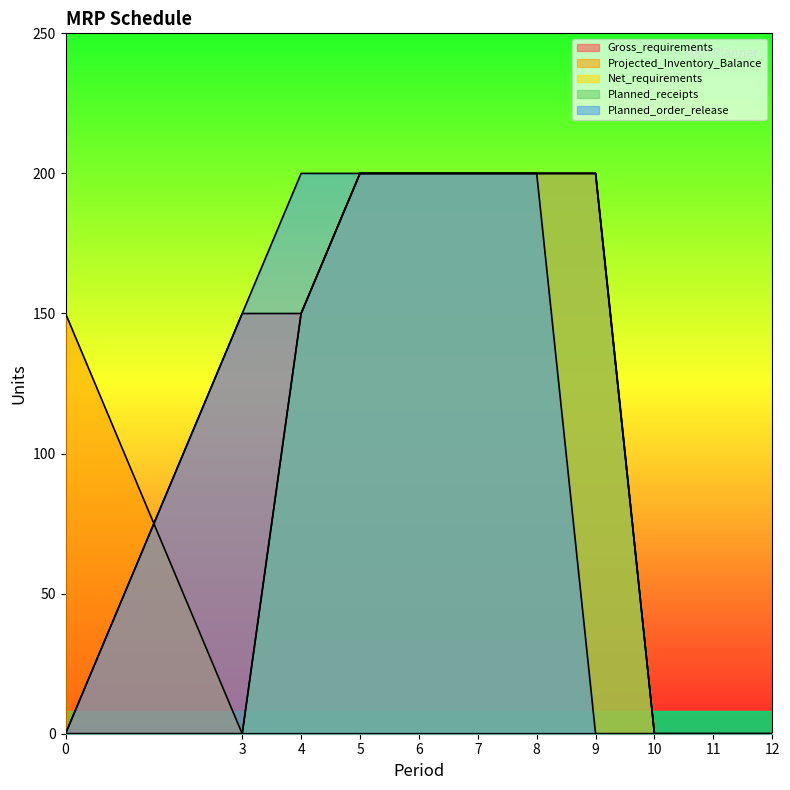

True or false: Gross_requirements and Planned_receipts intersect in this chart.

False